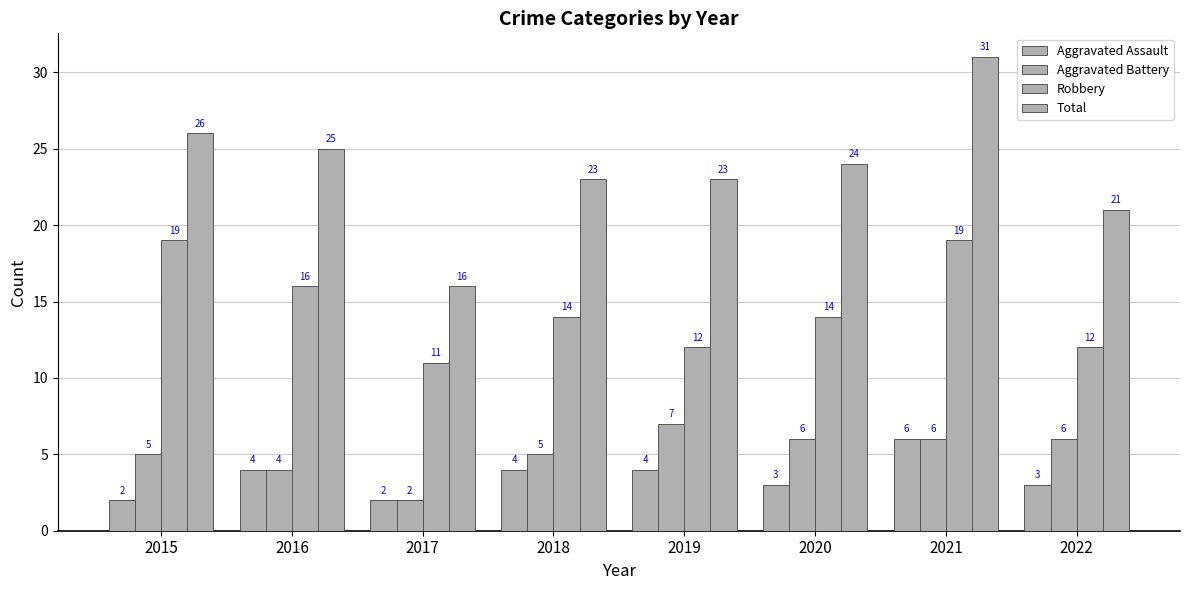

How many data points in Aggravated Assault are less than 4?

4